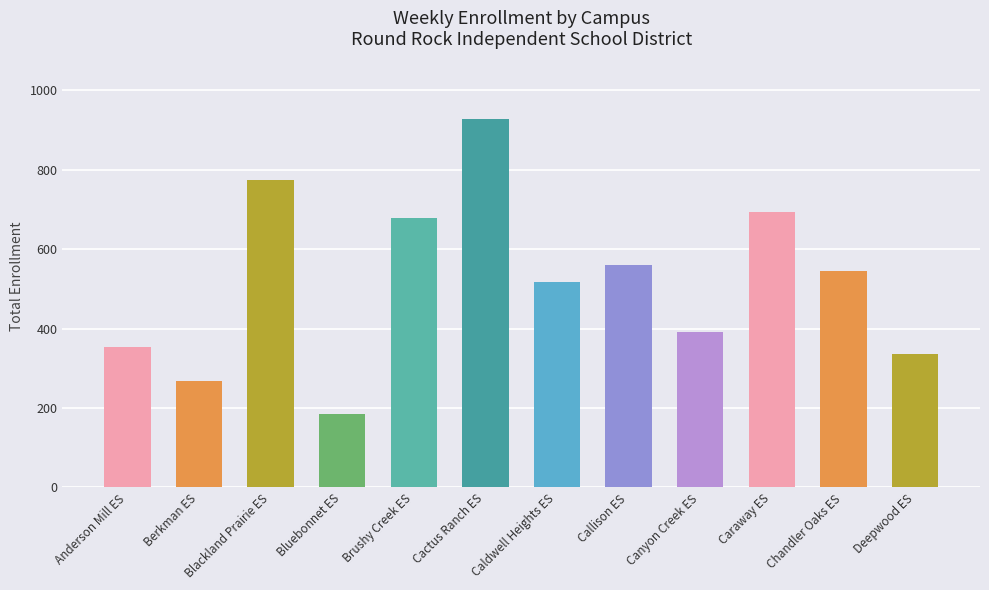

What is the minimum value shown in the chart?

184